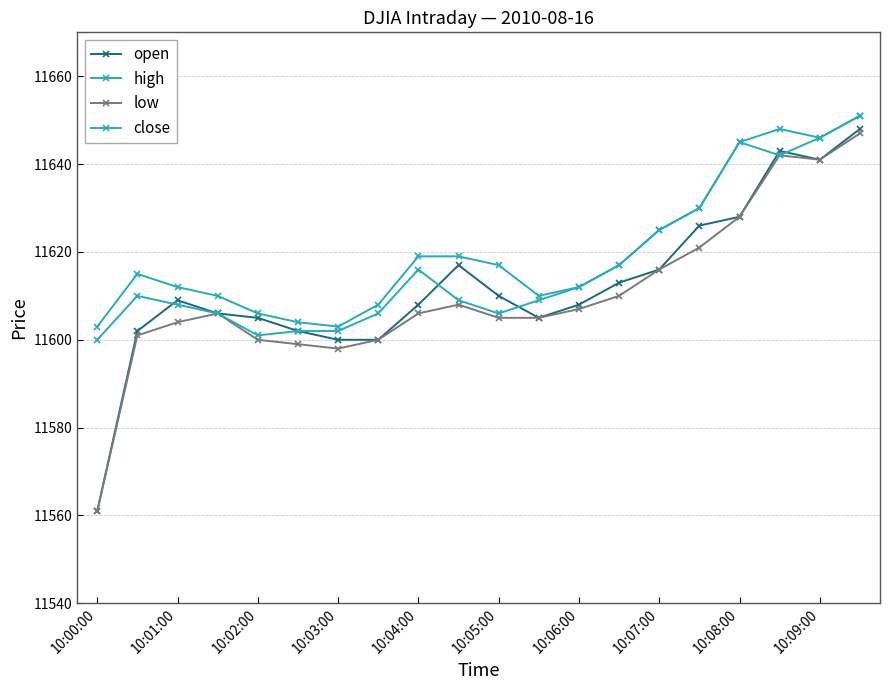

How many lines are shown in the chart?

4